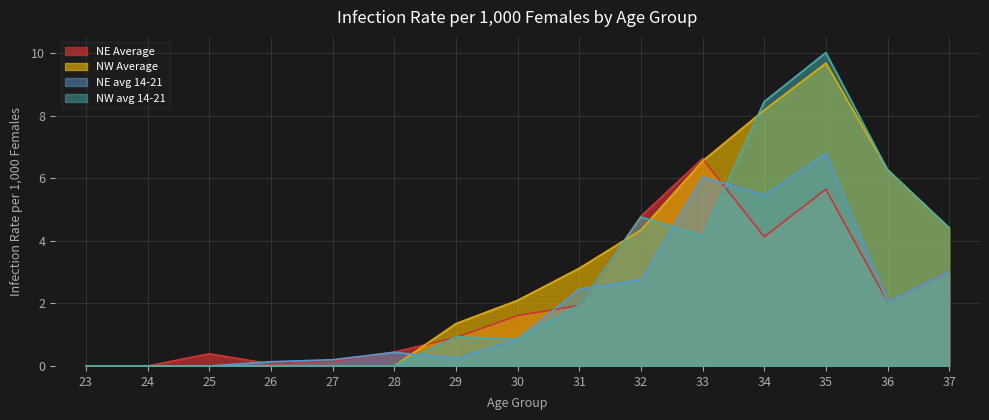

Reading right to left, extract all data points from this chart.

NE Average: 3.0	2.1	5.7	4.1	6.6	4.8	1.9	1.6	0.9	0.4	0.2	0.1	0.4	0.0	0.0
NW Average: 4.4	6.3	9.7	8.2	6.6	4.3	3.1	2.1	1.4	0.0	0.0	0.0	0.0	0.0	0.0
NE avg 14-21: 3.0	2.1	6.8	5.5	6.0	2.8	2.5	0.9	0.2	0.4	0.2	0.1	0.0	0.0	0.0
NW avg 14-21: 4.4	6.3	10.0	8.5	4.1	4.8	2.0	0.9	0.9	0.0	0.0	0.0	0.0	0.0	0.0